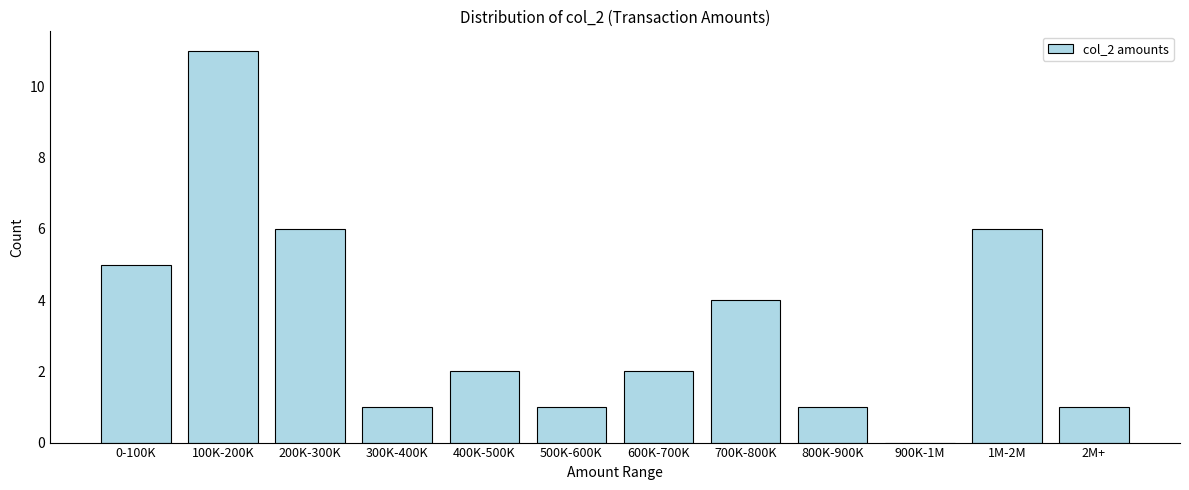

Reading left to right, what are all the values shown in this chart?

0-100K=5	100K-200K=11	200K-300K=6	300K-400K=1	400K-500K=2	500K-600K=1	600K-700K=2	700K-800K=4	800K-900K=1	900K-1M=0	1M-2M=6	2M+=1